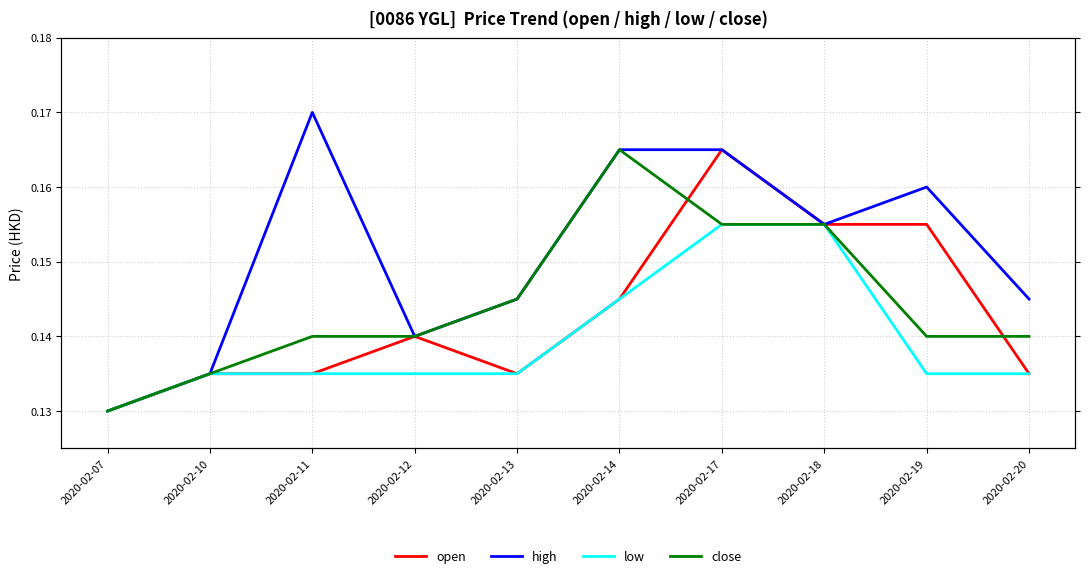

Which category has the highest value across all series?

2020-02-11